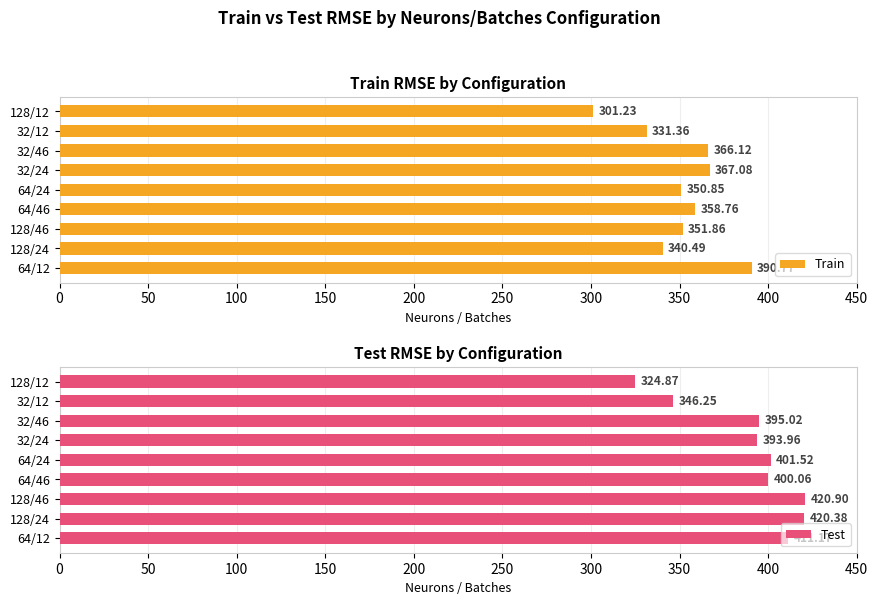

Which category has the highest value in the Test series?

128/46